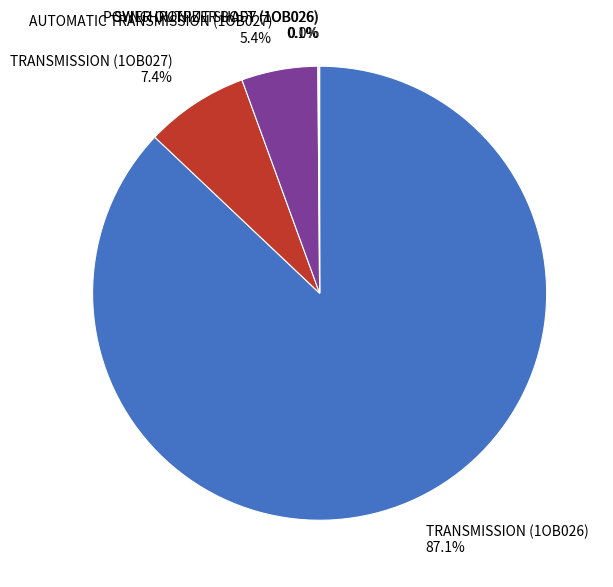

How much of the chart is everything except AUTOMATIC TRANSMISSION (1OB027)?

94.6%